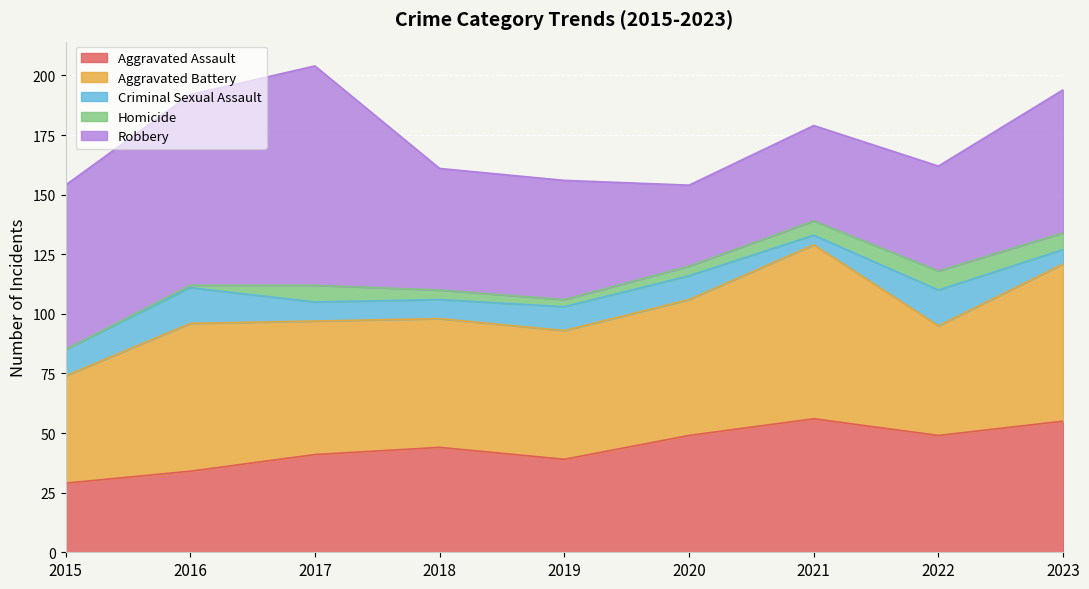

Where is the first local maximum for Robbery?

2017